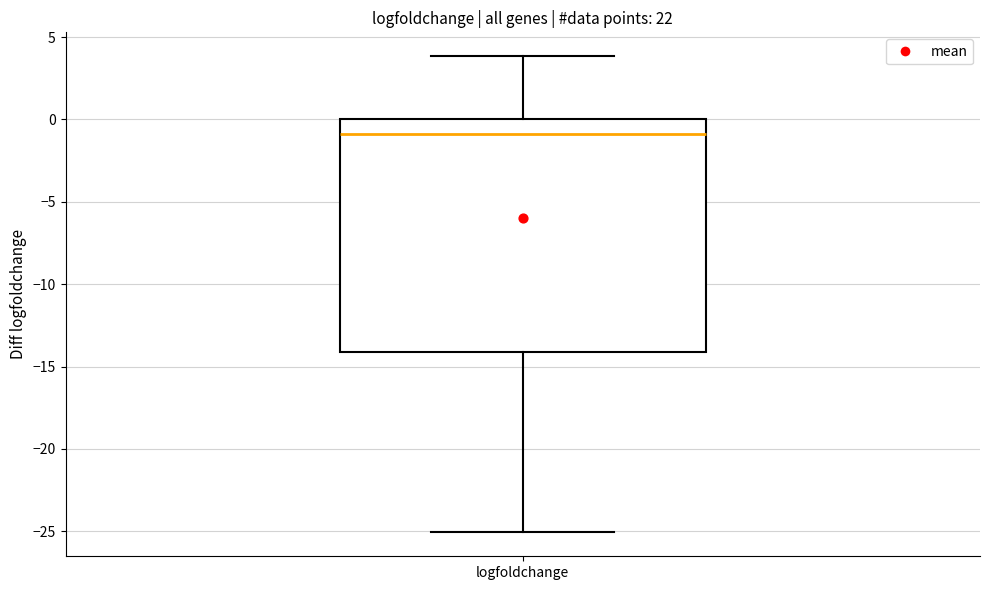

Read this box plot against the y-axis: the position of the median line, the range covered by the box, and the ends of both whiskers. The values are not printed on the chart, so give them approximately, as read against the axis.

median -1, box -14 to 0, whiskers -25 to 4